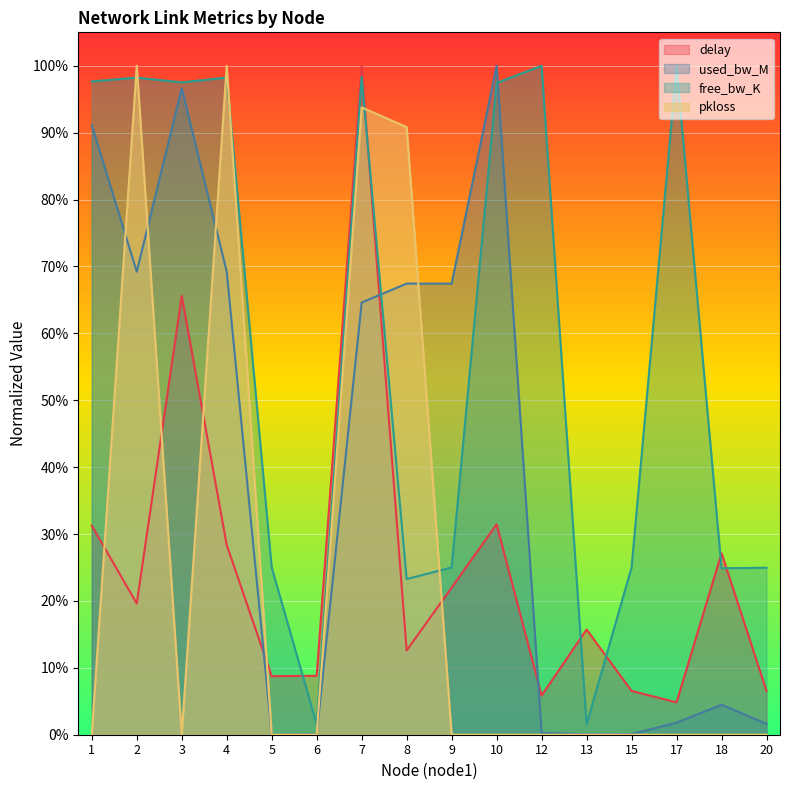

At which label does delay reach its minimum?

17